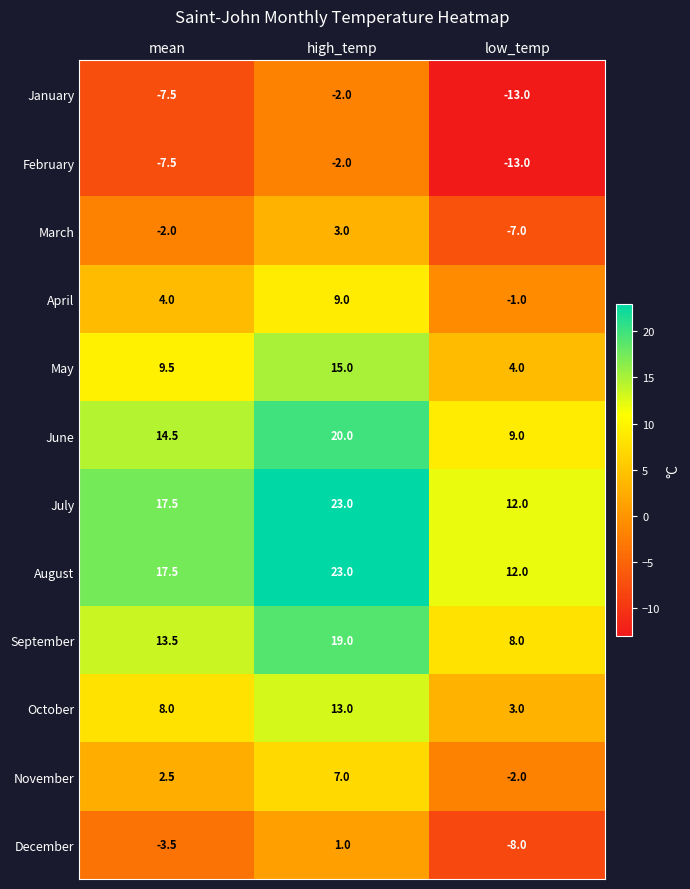

What is the difference between the highest and lowest values at high_temp?

25.0